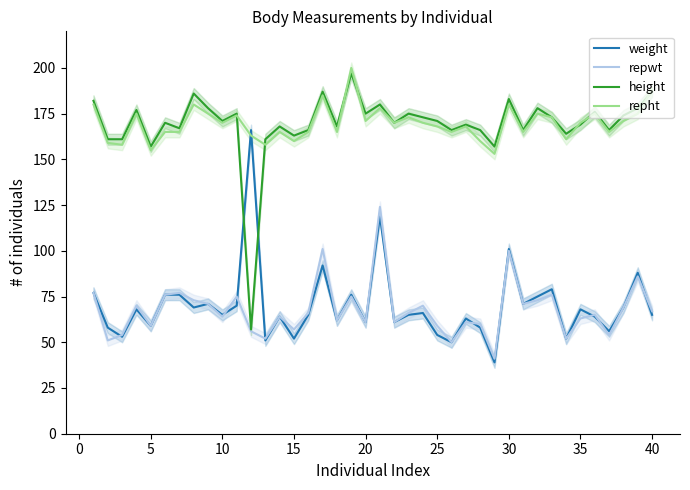

How many data points in repwt are less than 66?

20